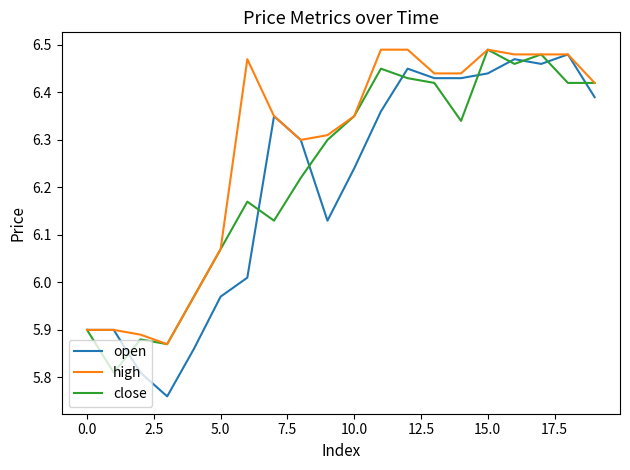

Which series has the widest spread of values?

open